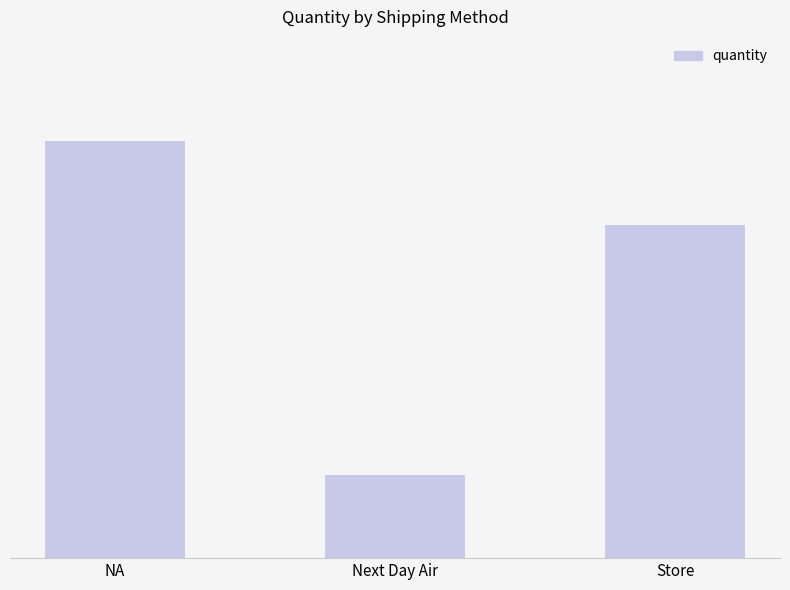

What is the difference between the maximum and minimum values?

4